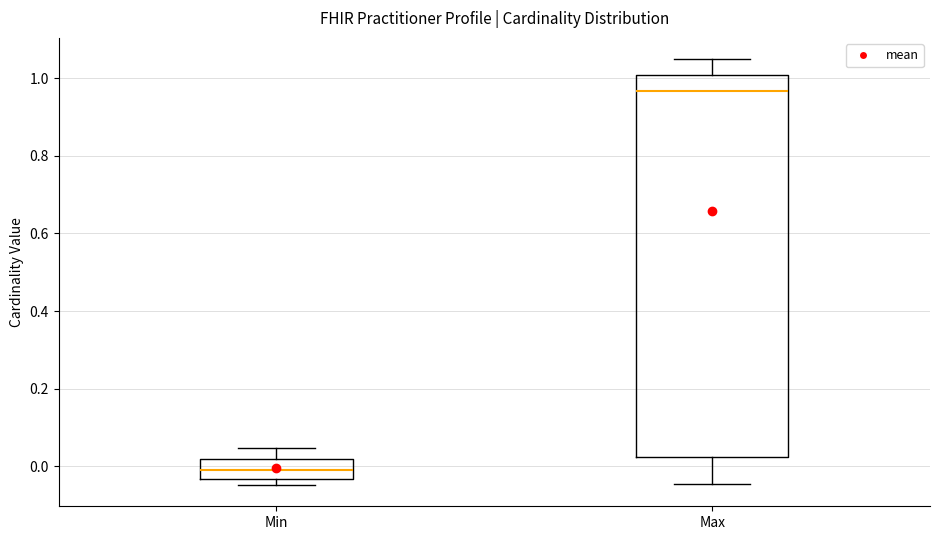

Which box has the lowest median line?

Min